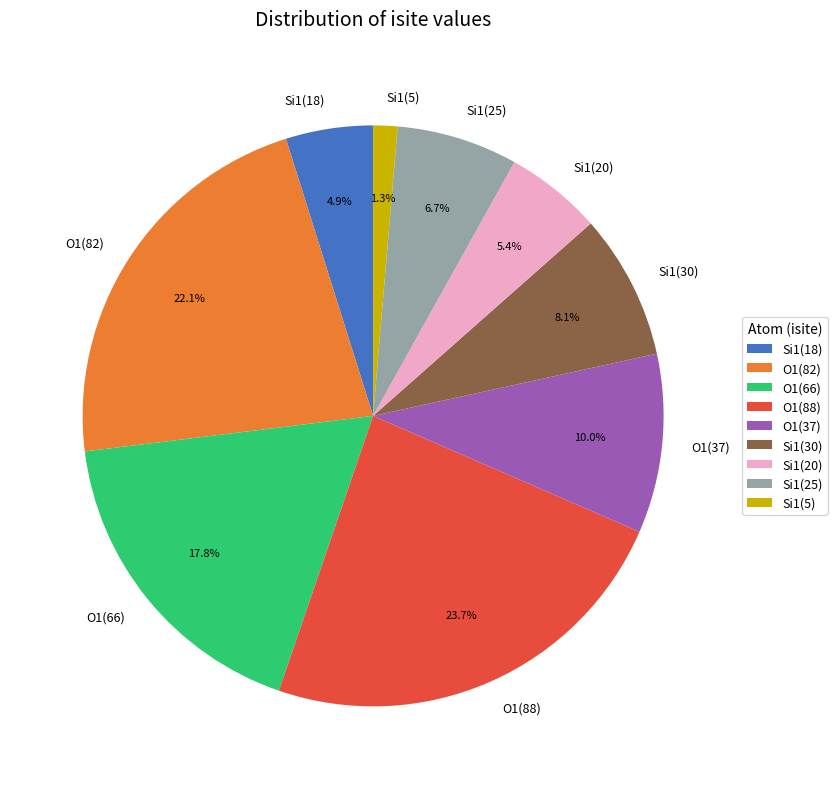

Between Si1(25) and O1(37), which is larger?

O1(37)